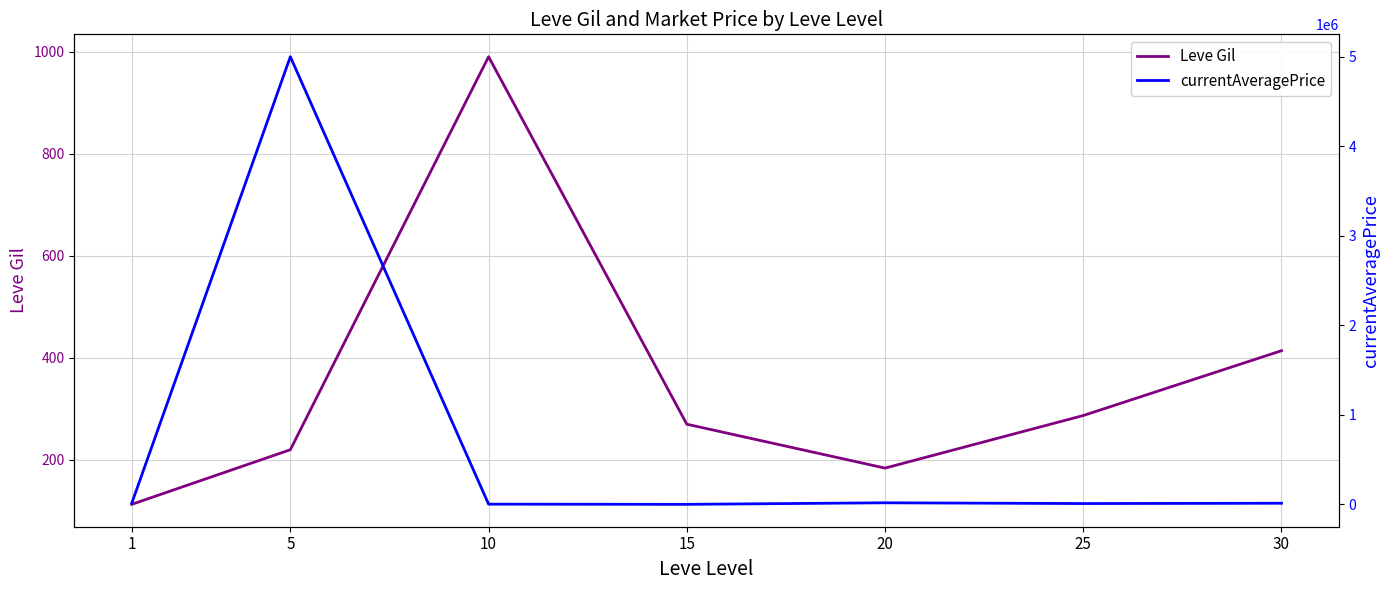

True or false: Leve Gil and currentAveragePrice cross at least once.

False